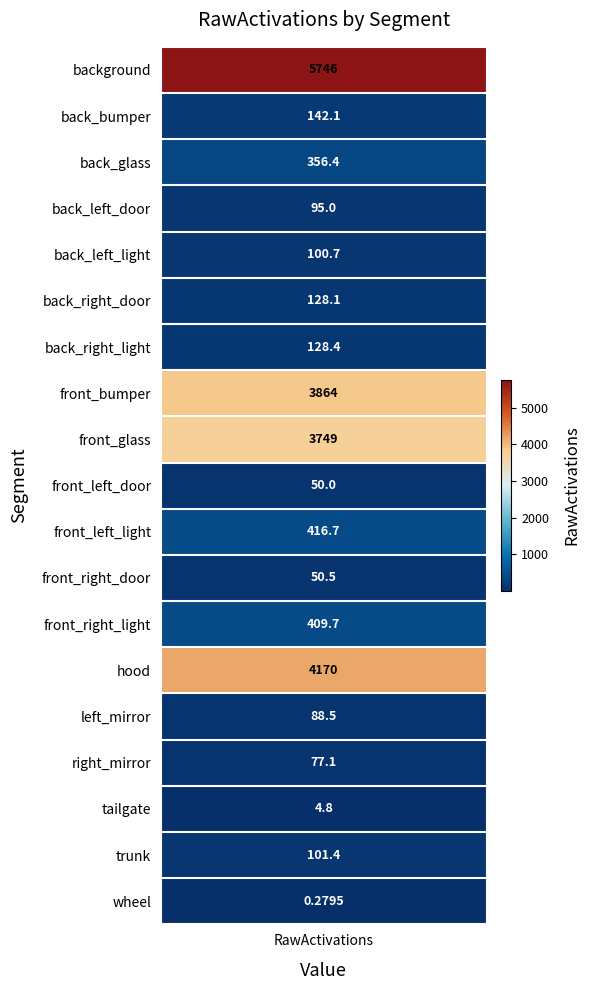

Count the number of values greater than 128.

10